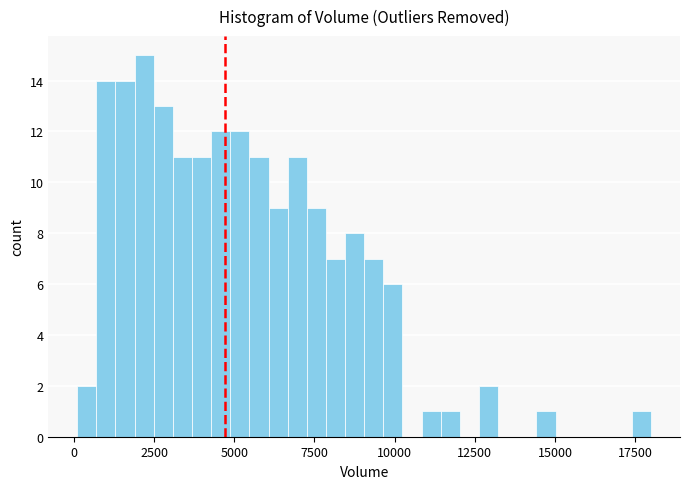

Read against the x-axis, roughly where is the centre of the tallest bar?

2000